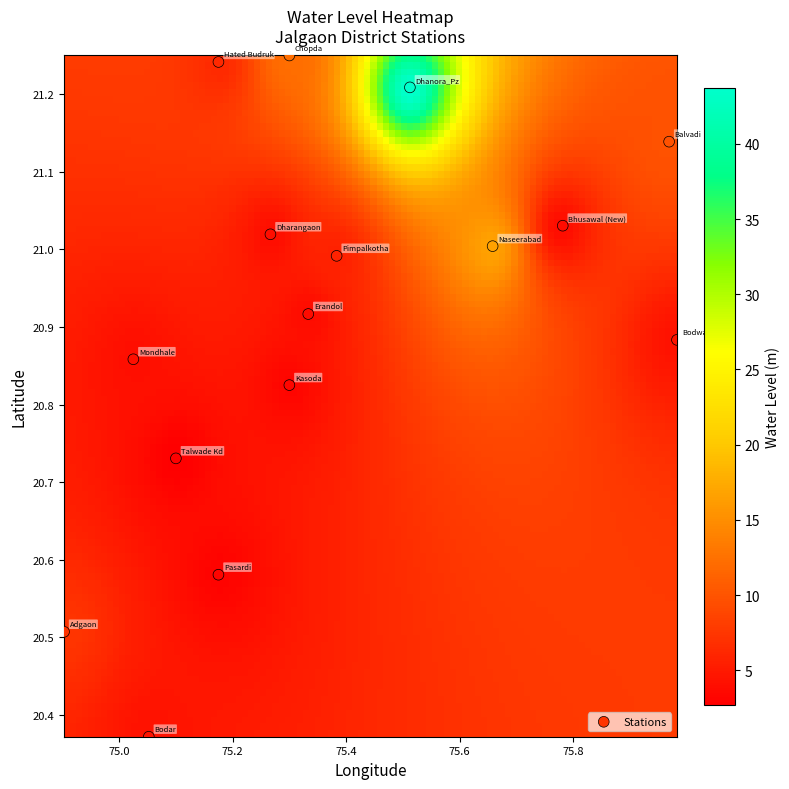

What is the range of X values (max minus min)?

1.1